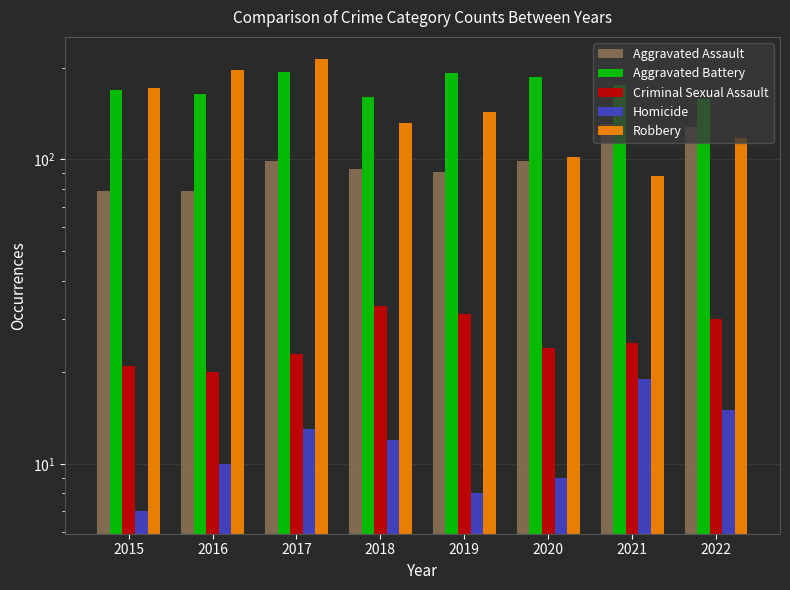

Are the bars grouped side by side (vs. stacked)?

Yes